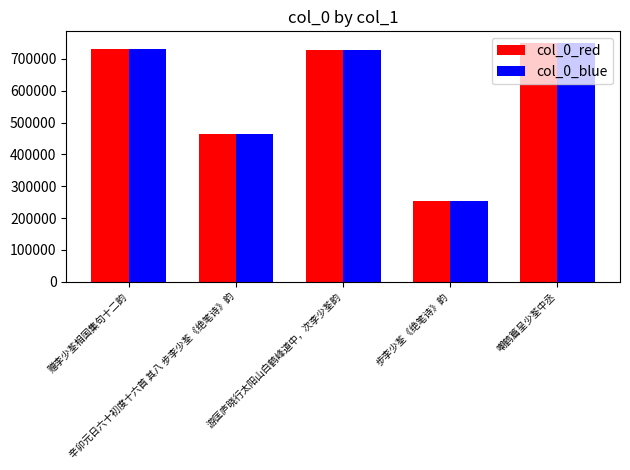

What is the highest value of the col_0_blue series?

749490